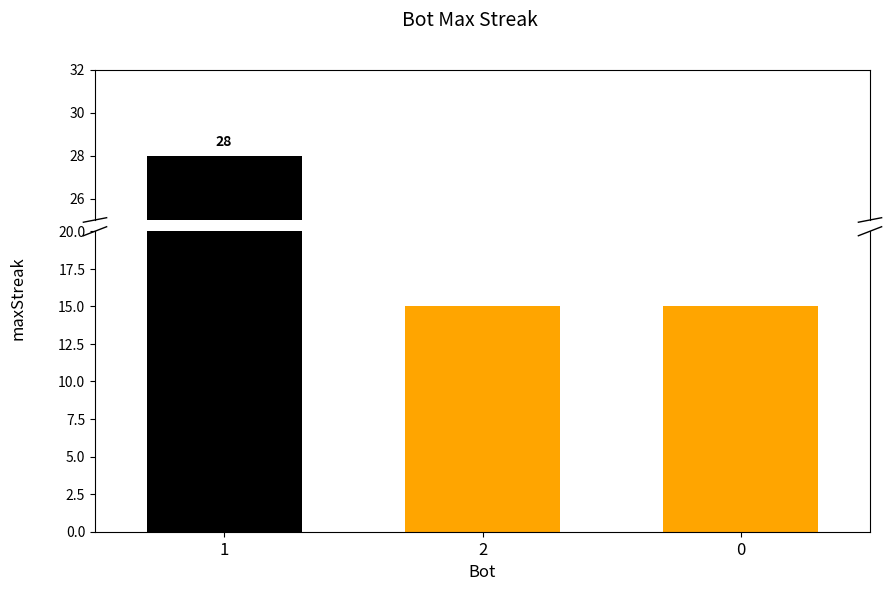

List the labels in order of value, smallest first.

2, 0, 1